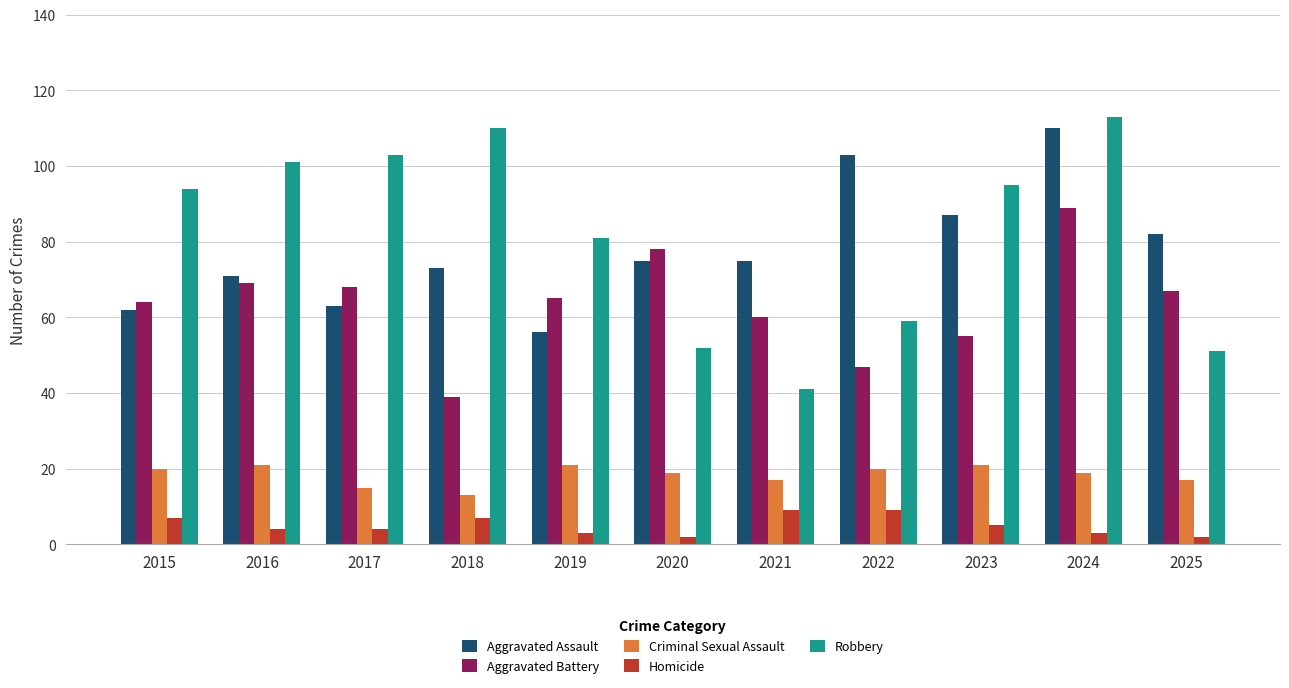

What is the value of the Aggravated Battery bar at the 3rd from the left?

68